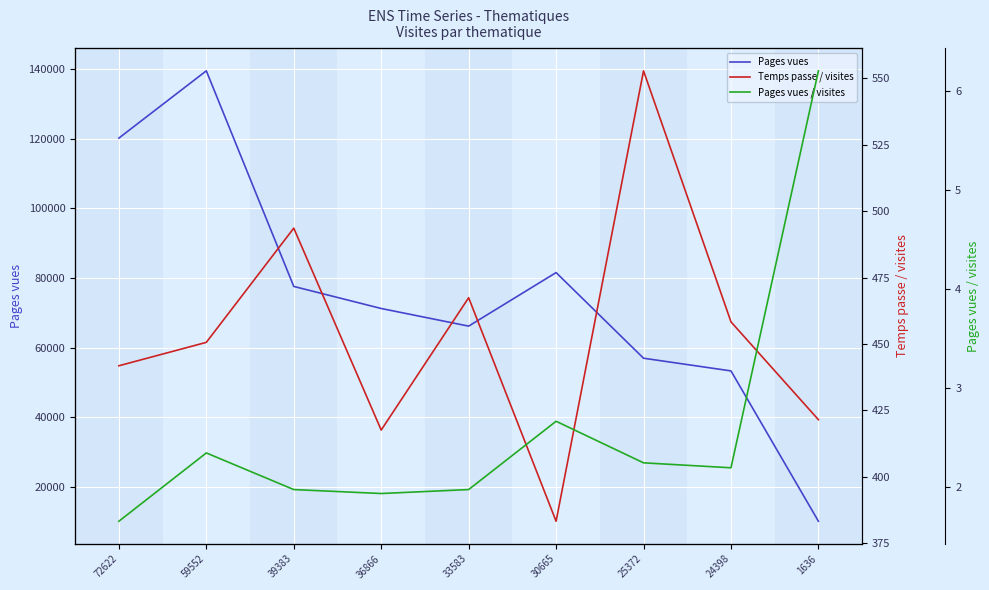

What are all the series names shown in the legend?

Pages vues, Temps passe / visites, Pages vues / visites